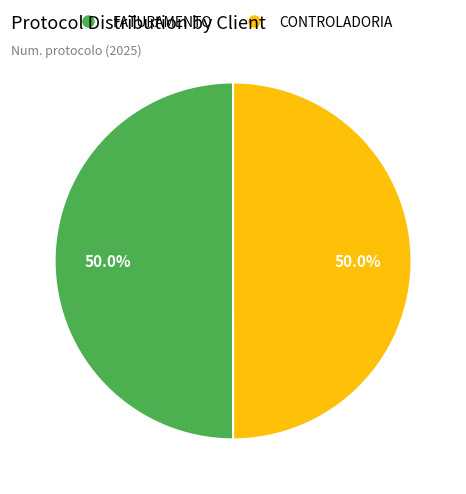

How much of the chart is everything except CONTROLADORIA?

50.0%